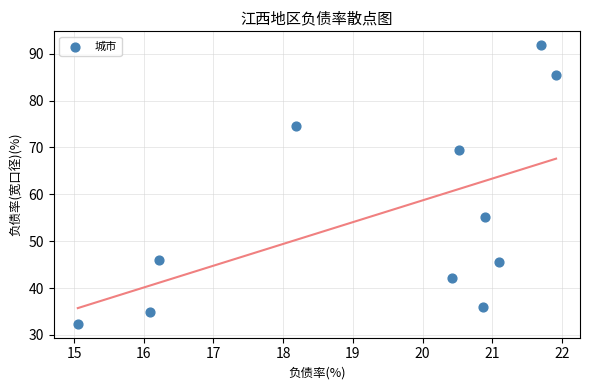

What is the range of X values (max minus min)?

6.9